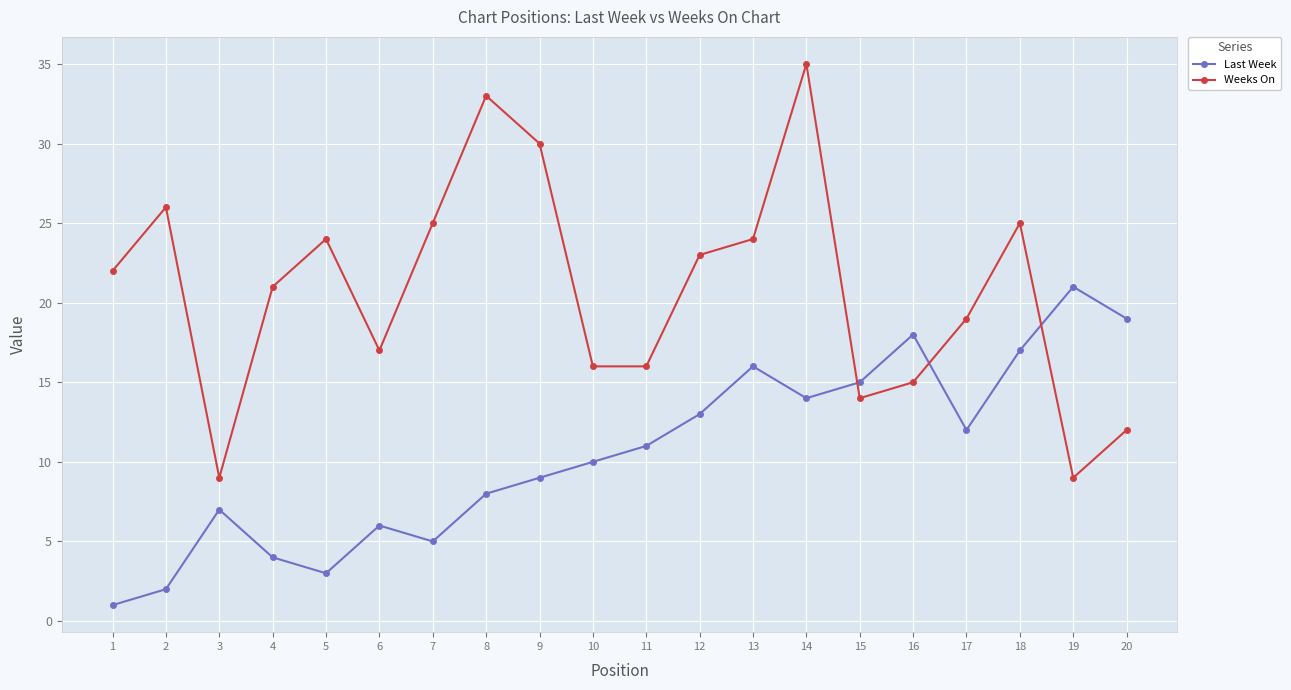

True or false: Weeks On and Last Week intersect in this chart.

True